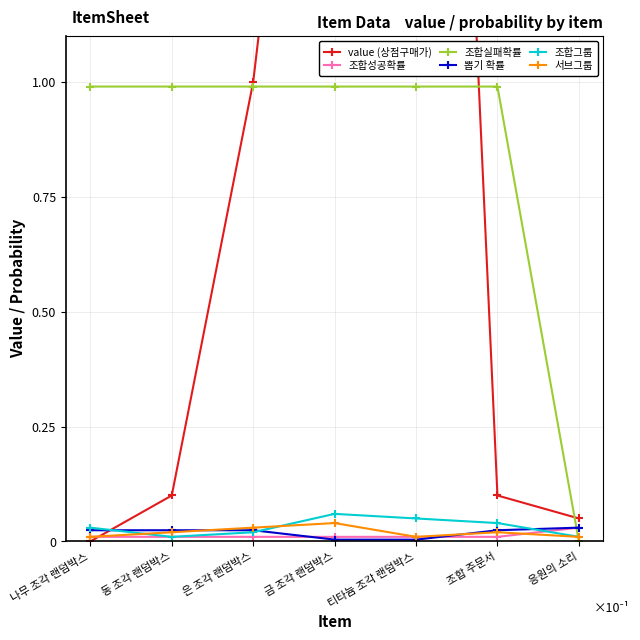

At which label does 서브그룹 reach its minimum?

나무 조각 랜덤박스